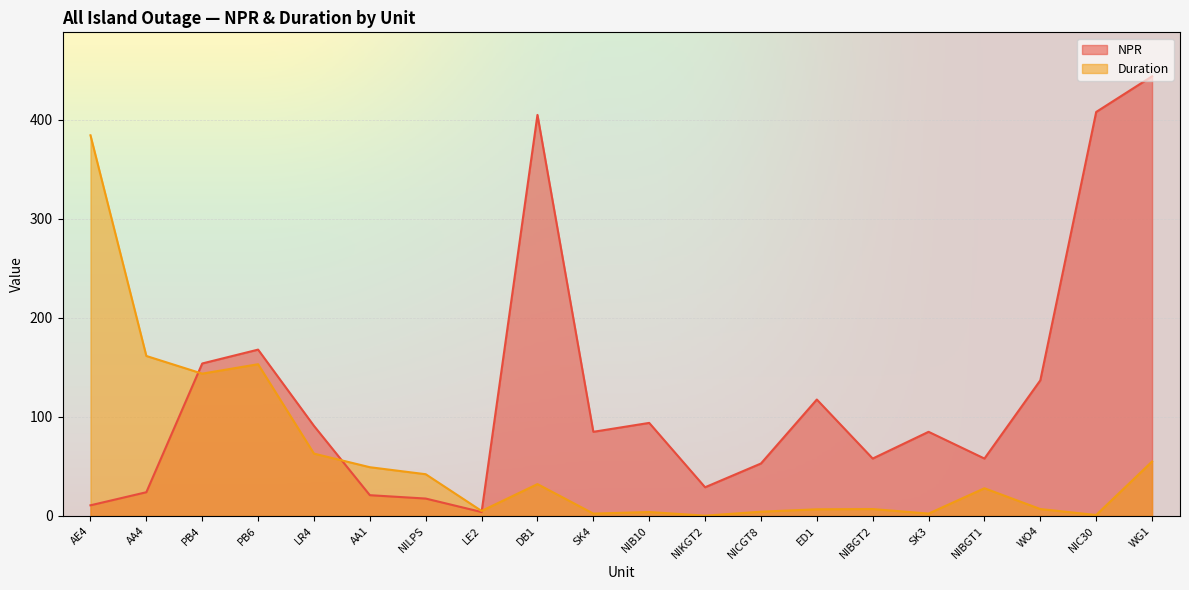

Is it true that Duration equals 2.7 at LE2?

False